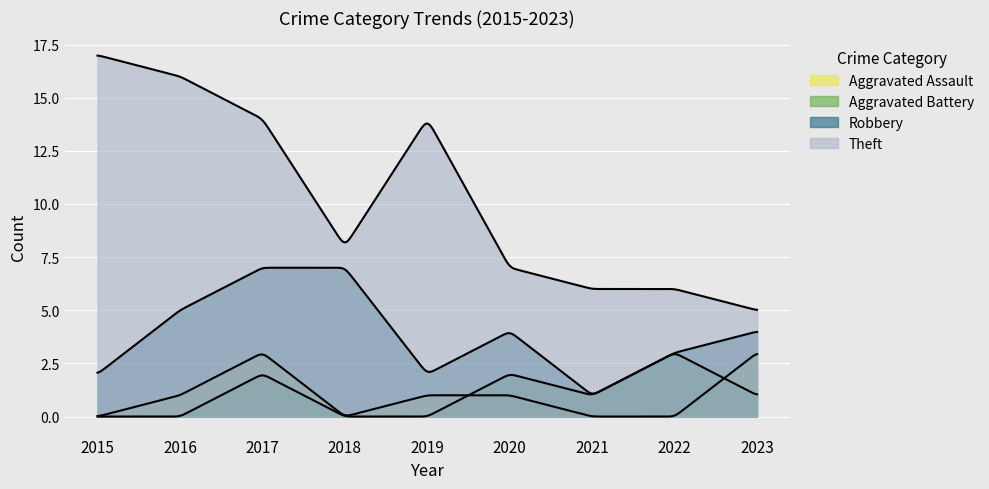

Which has a higher value, 2021 or 2017?

2017